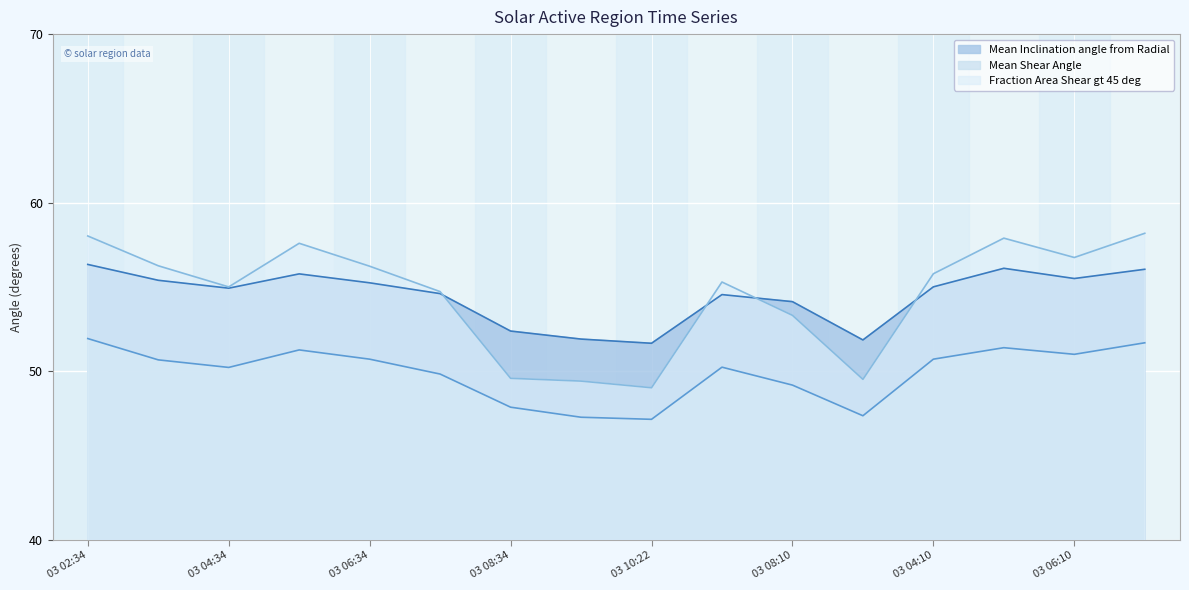

Rank the series at 2012/03/03 03:10 from highest to lowest value.

Fraction Area Shear gt 45 deg, Mean Inclination angle from Radial, Mean Shear Angle